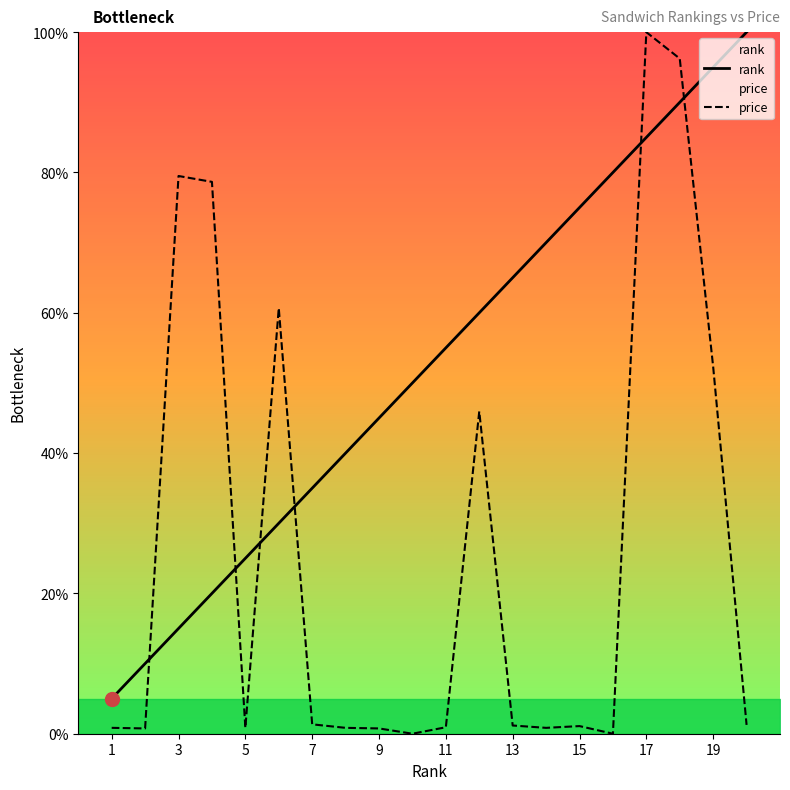

Which has a higher value, 13 or 11?

13